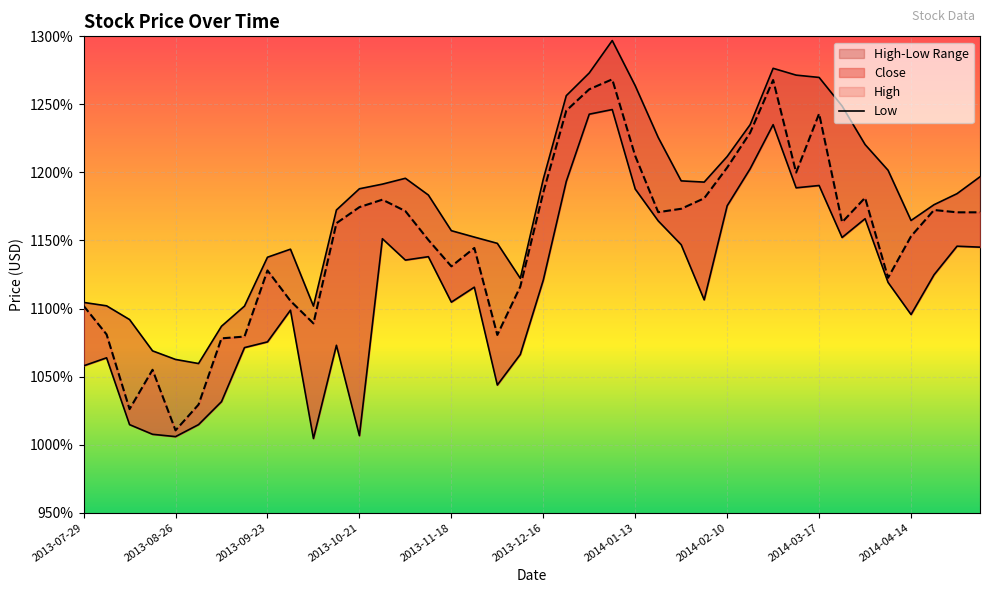

What is the label of the 35th point from the right?

2013-09-02